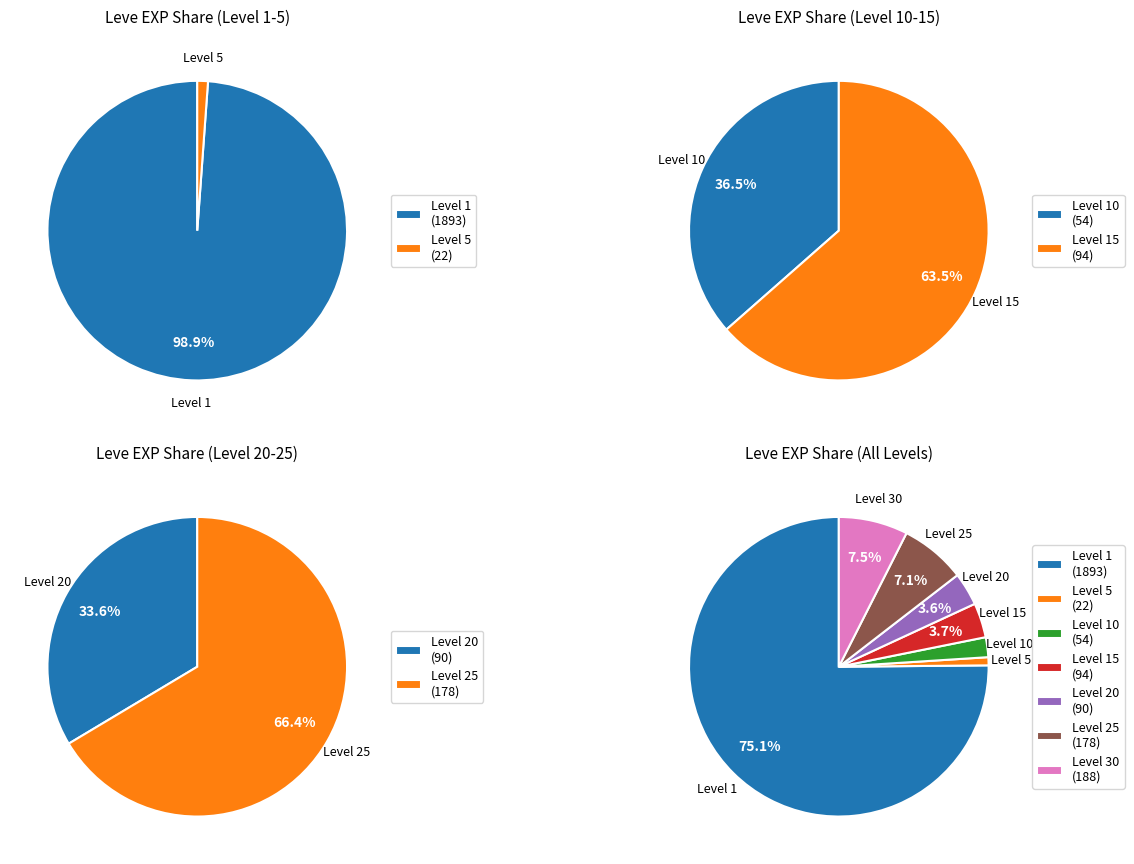

What percentage do 3 and 2 together represent?

25.0%